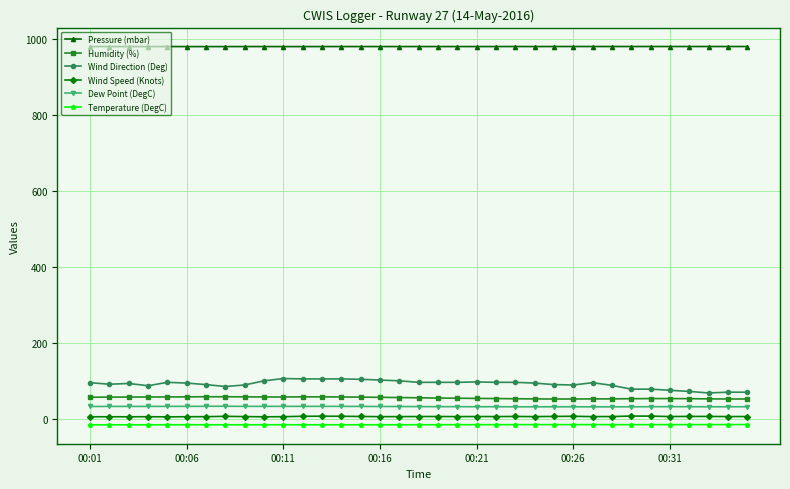

What is the average value of the Wind Speed (Knots) series?

5.8